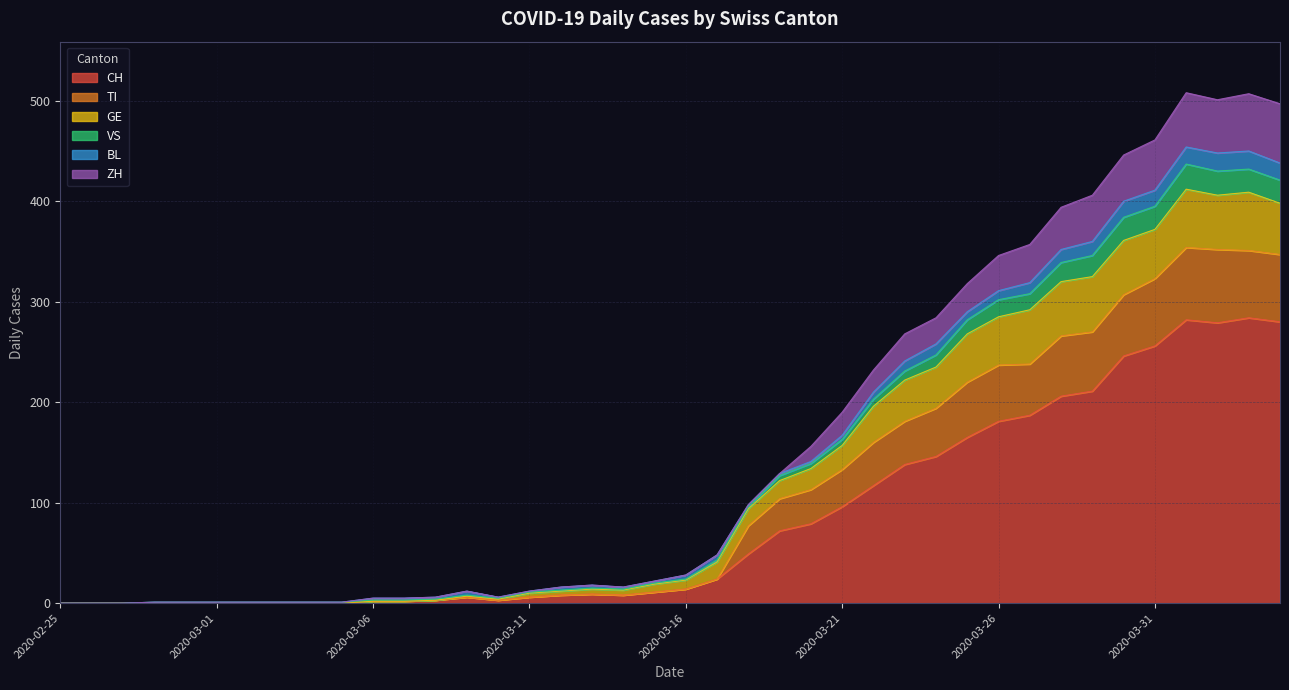

The VS series shows 824 at 2020-04-02. True or false?

False